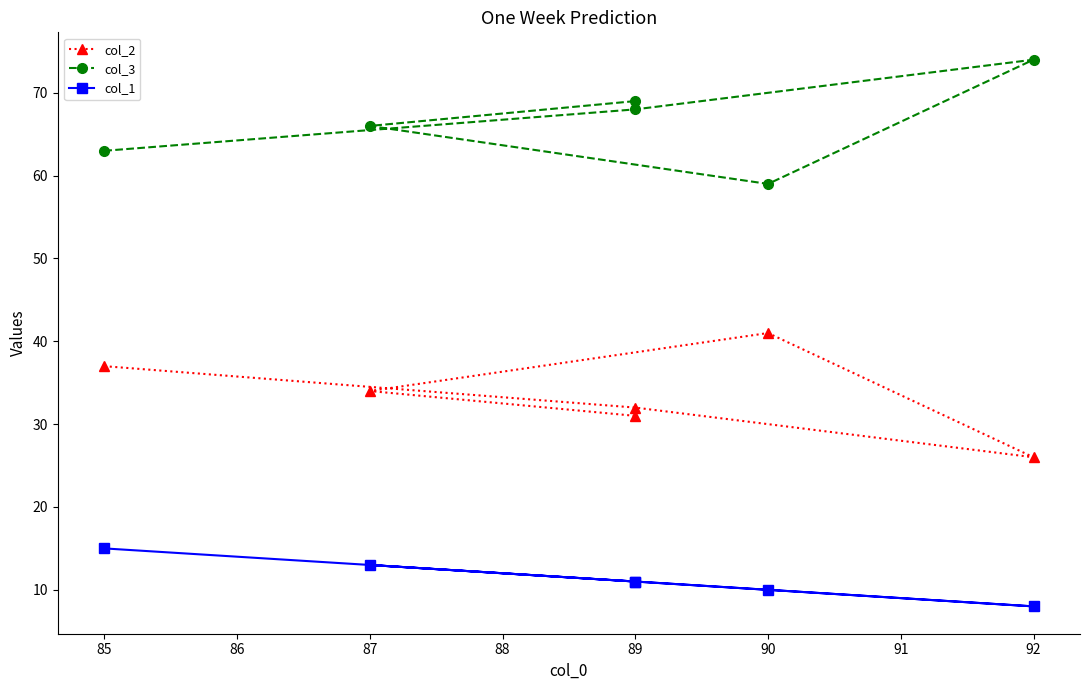

How many col_1 values are between 10 and 13?

4